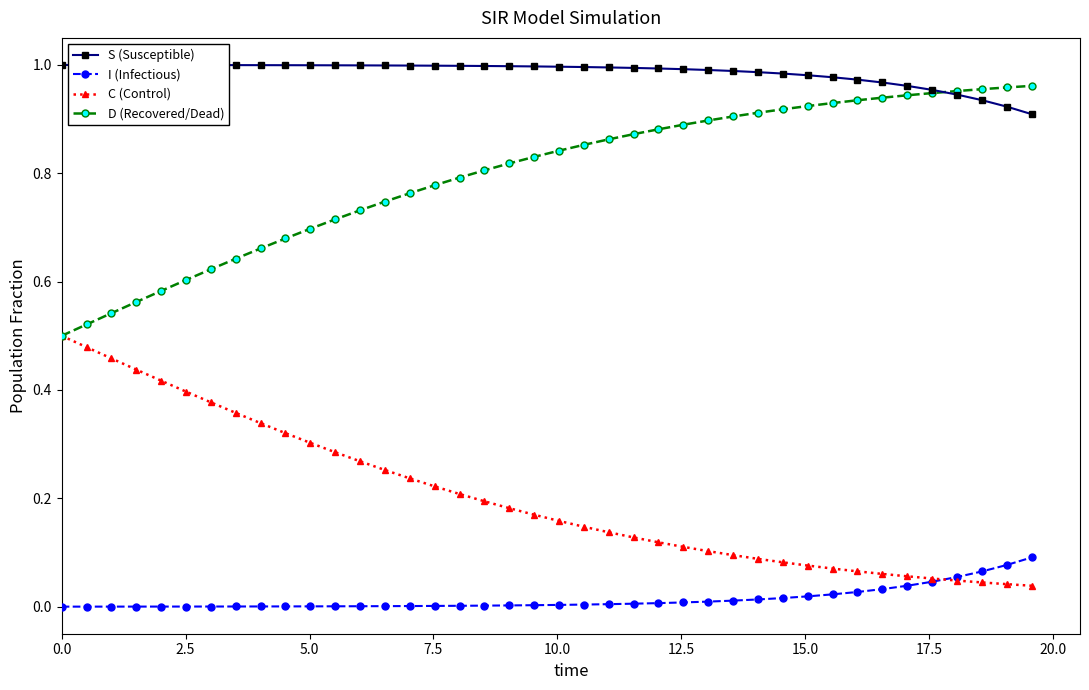

Rank the series by their average value, from highest to lowest.

S (Susceptible), D (Recovered/Dead), C (Control), I (Infectious)